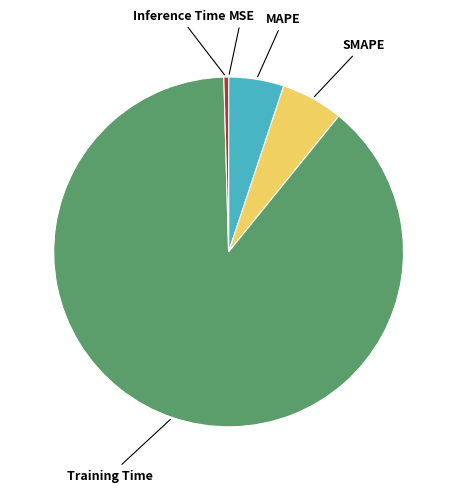

Which has a higher value, Training Time or SMAPE?

Training Time